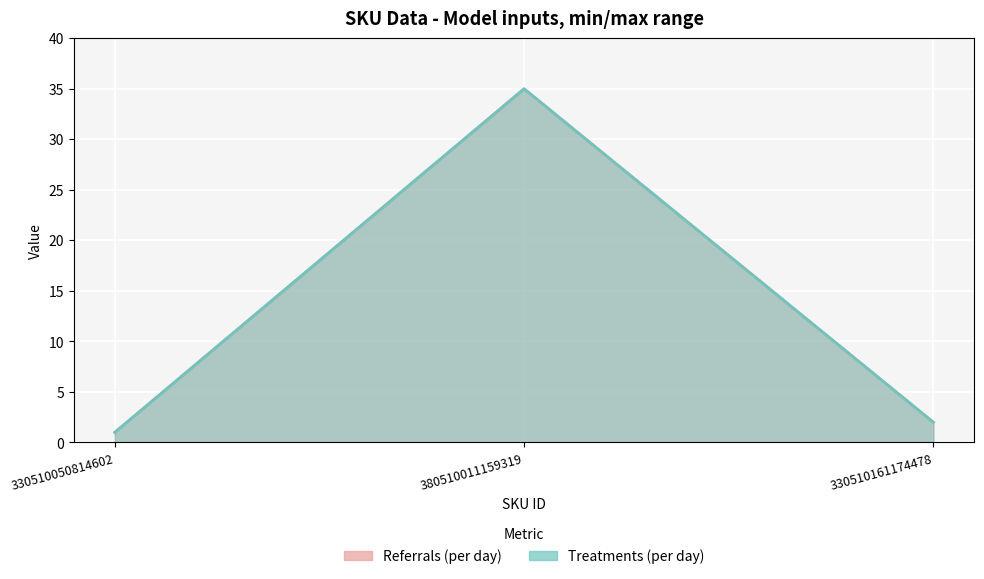

What is the sum of the Treatments (per day) values at 380510011159319 and 330510161174478?

37